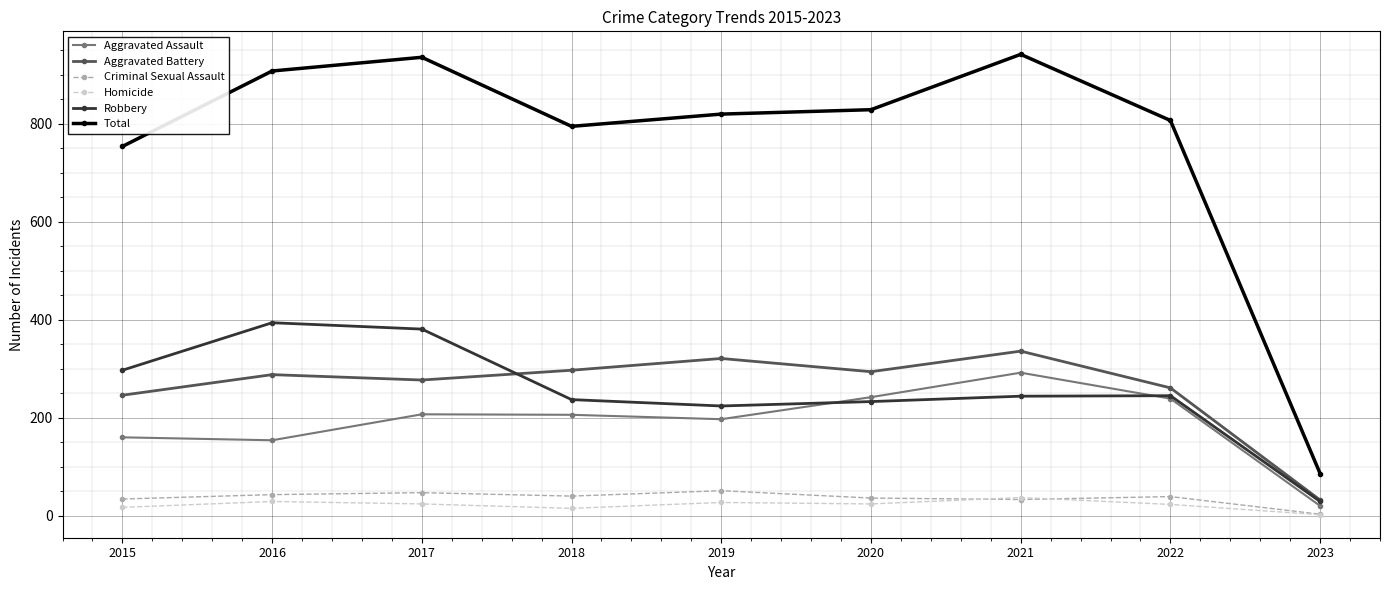

What is the sum of the Total values at 2019 and 2022?

1627